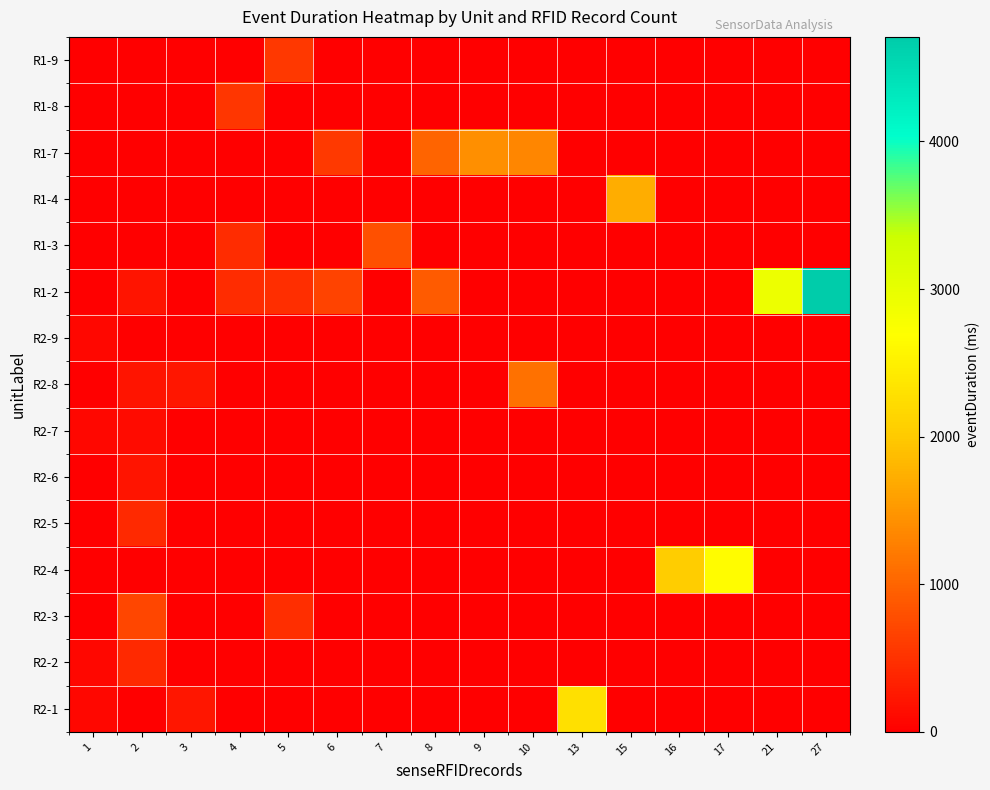

Count the number of categories in the chart.

16